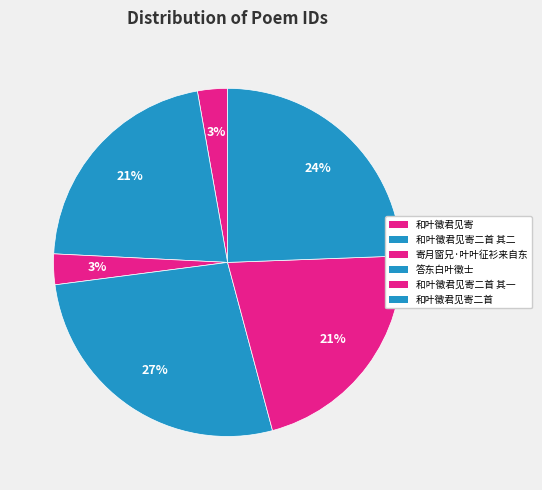

How many slices are in this pie chart?

6